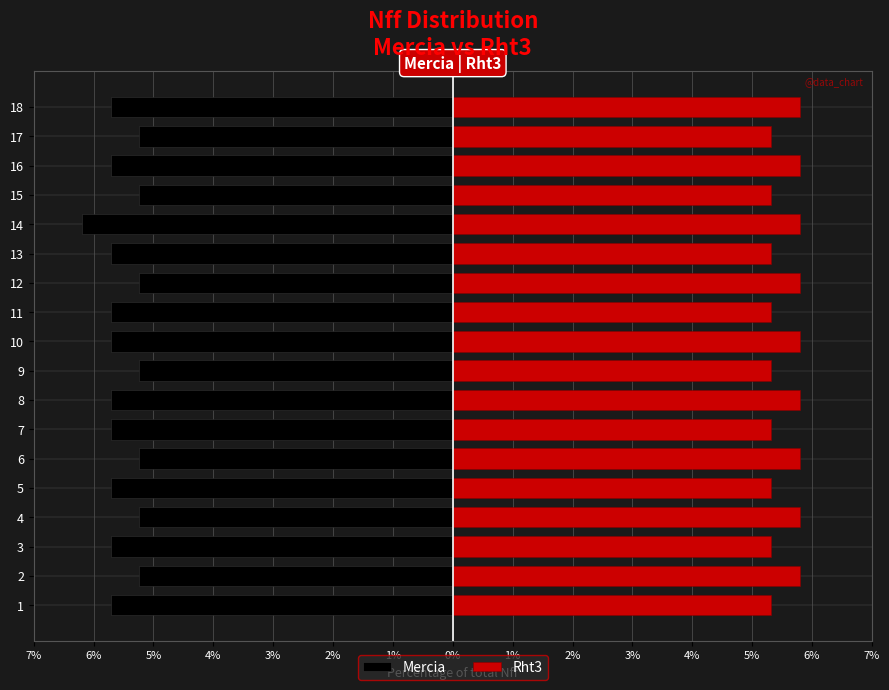

Which has a higher value, 4 or 11?

4